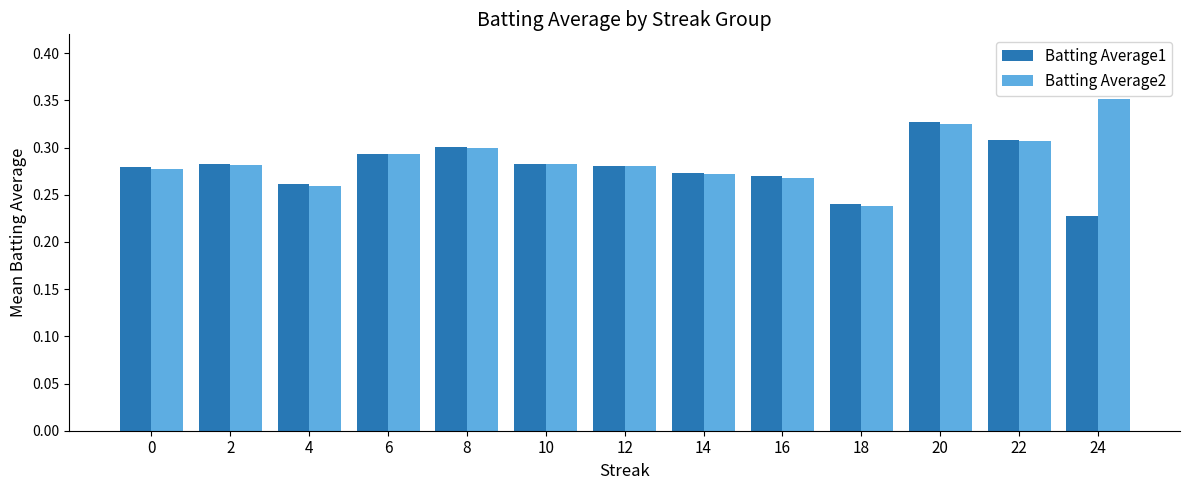

What is the sum of all Batting Average2 values?

3.7